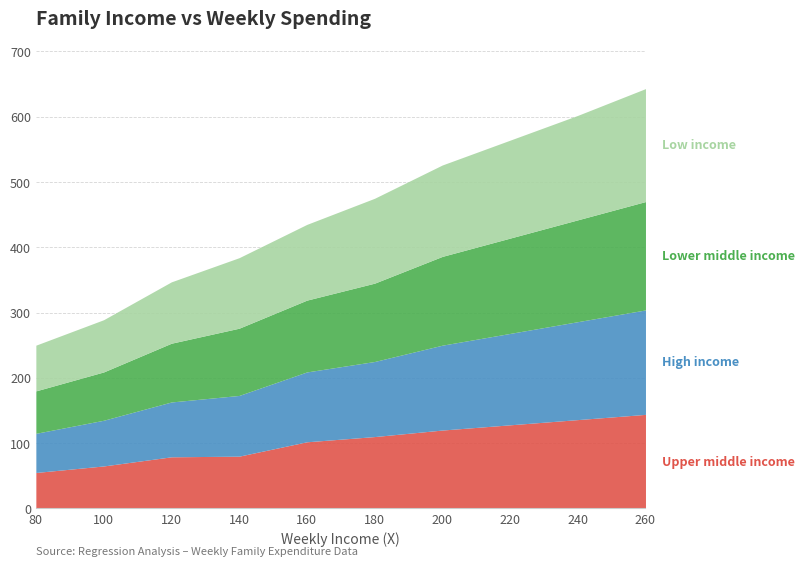

List the series in order of their overall mean, lowest first.

Upper middle income, High income, Lower middle income, Low income